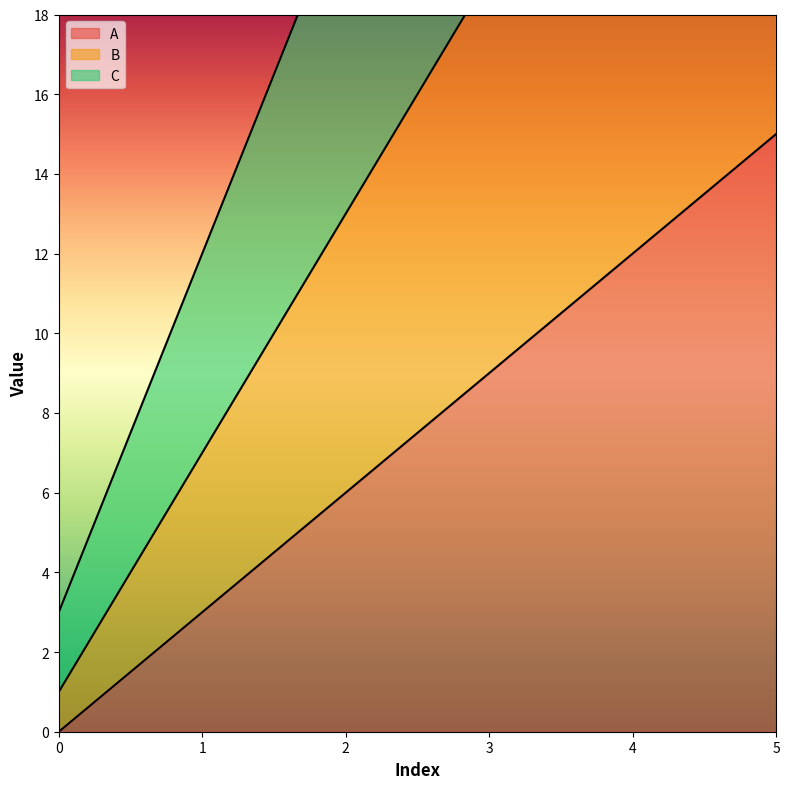

Where does the A series first go above 9?

4